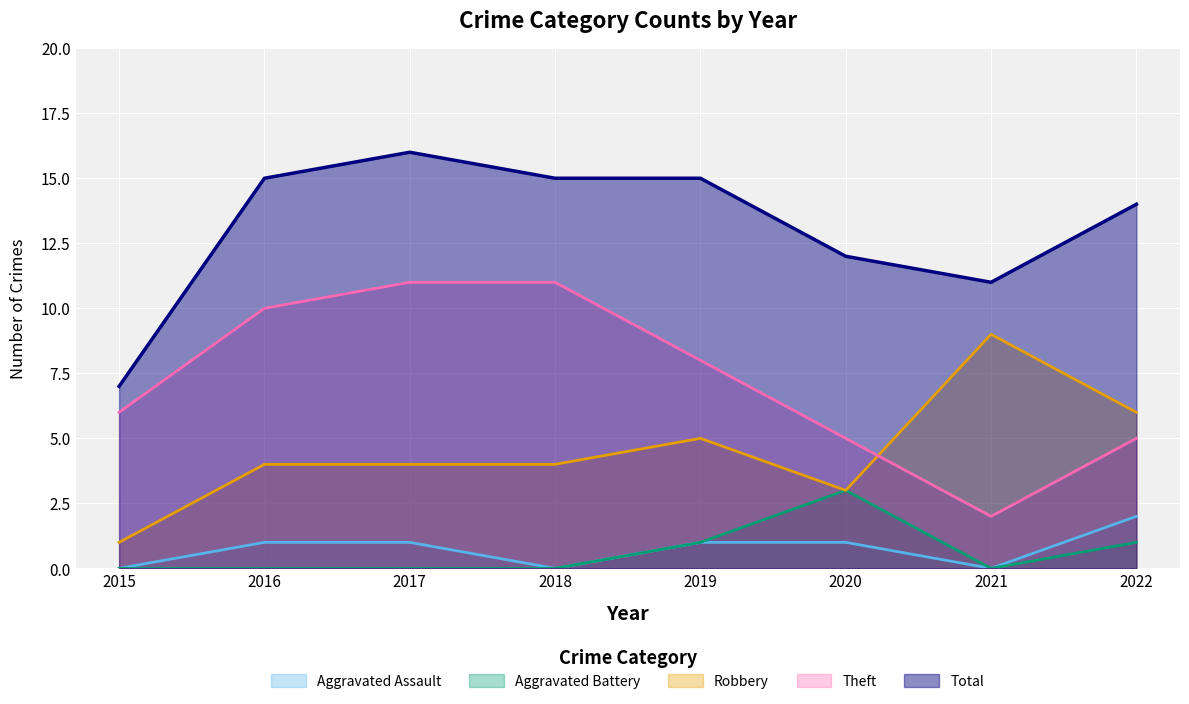

Rank the series by their maximum value, from highest to lowest.

Total, Theft, Robbery, Aggravated Battery, Aggravated Assault